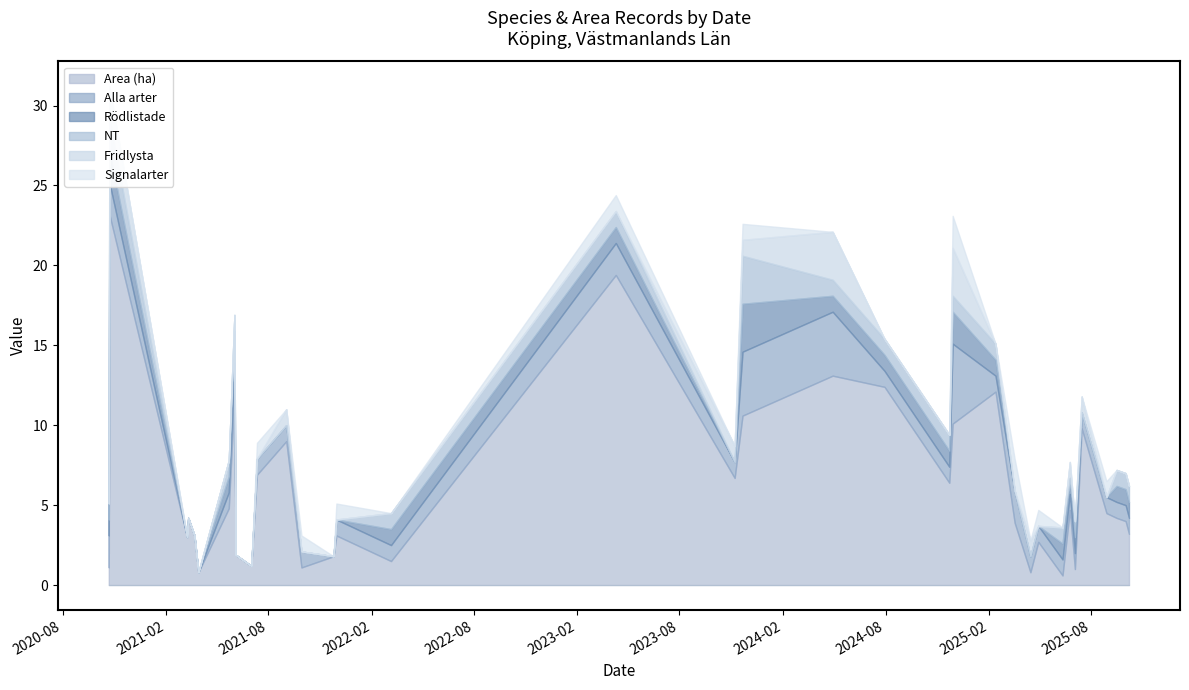

What position from the right is 2025-06-24?

7